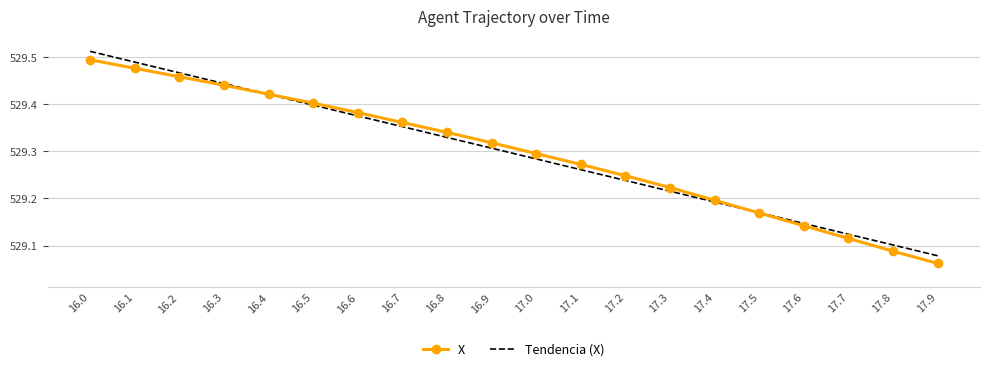

The value of X at 16.9 is 691.1. True or false?

False